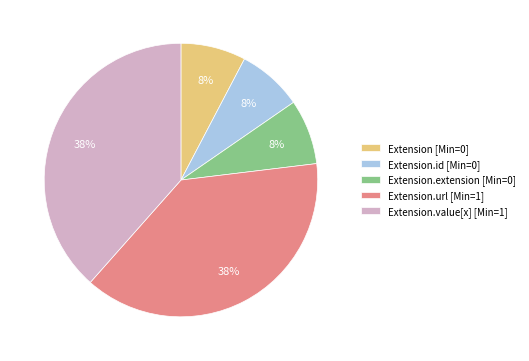

To the nearest percent, what percentage of the pie is Extension.id [Min=0]?

8%